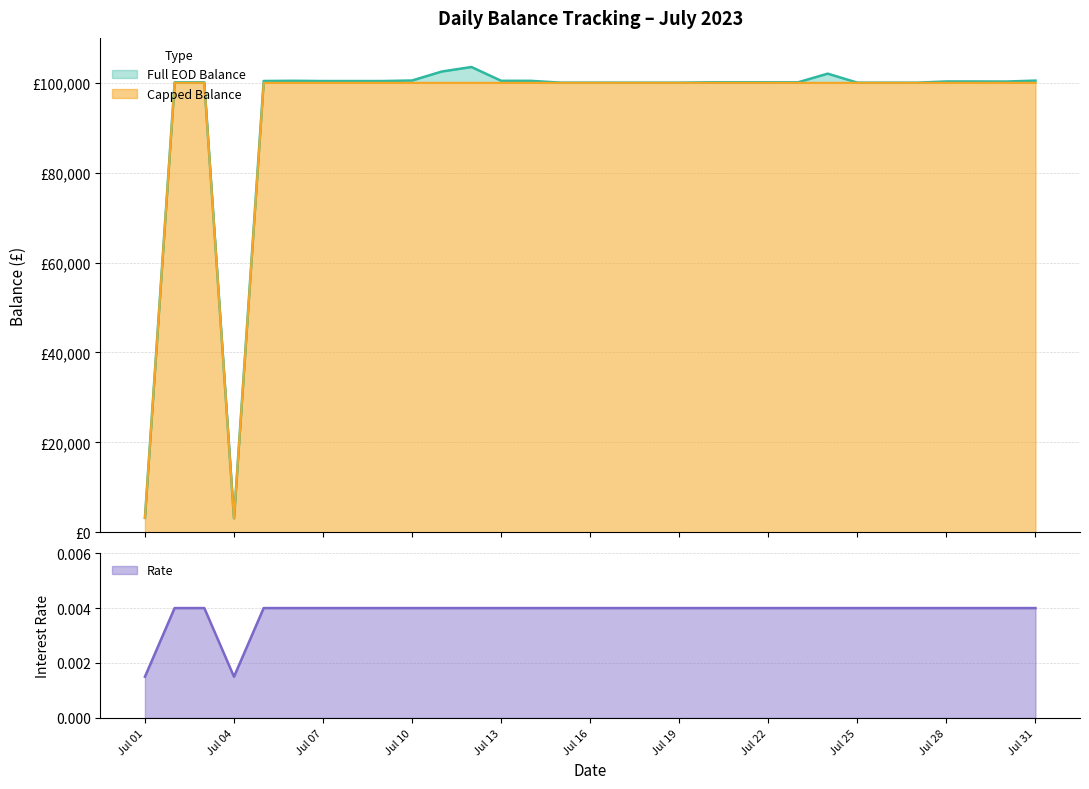

What is the average value of the Capped Balance series?

93751.3